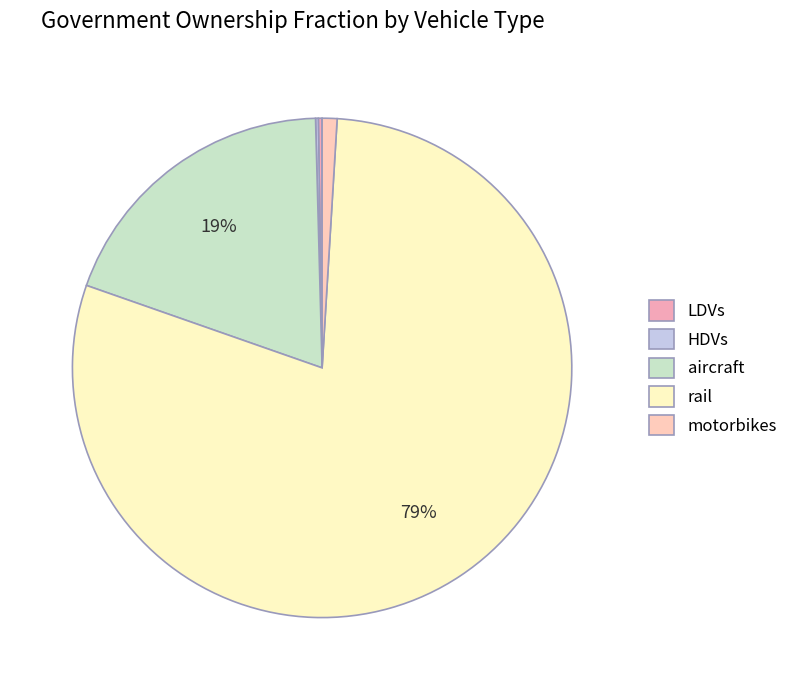

To the nearest percent, what is the difference between the largest and smallest slice percentages?

79%